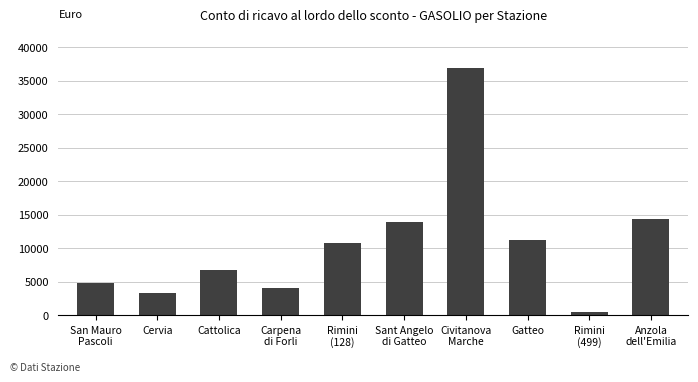

Which category has the lowest value across all series?

Rimini
(499)